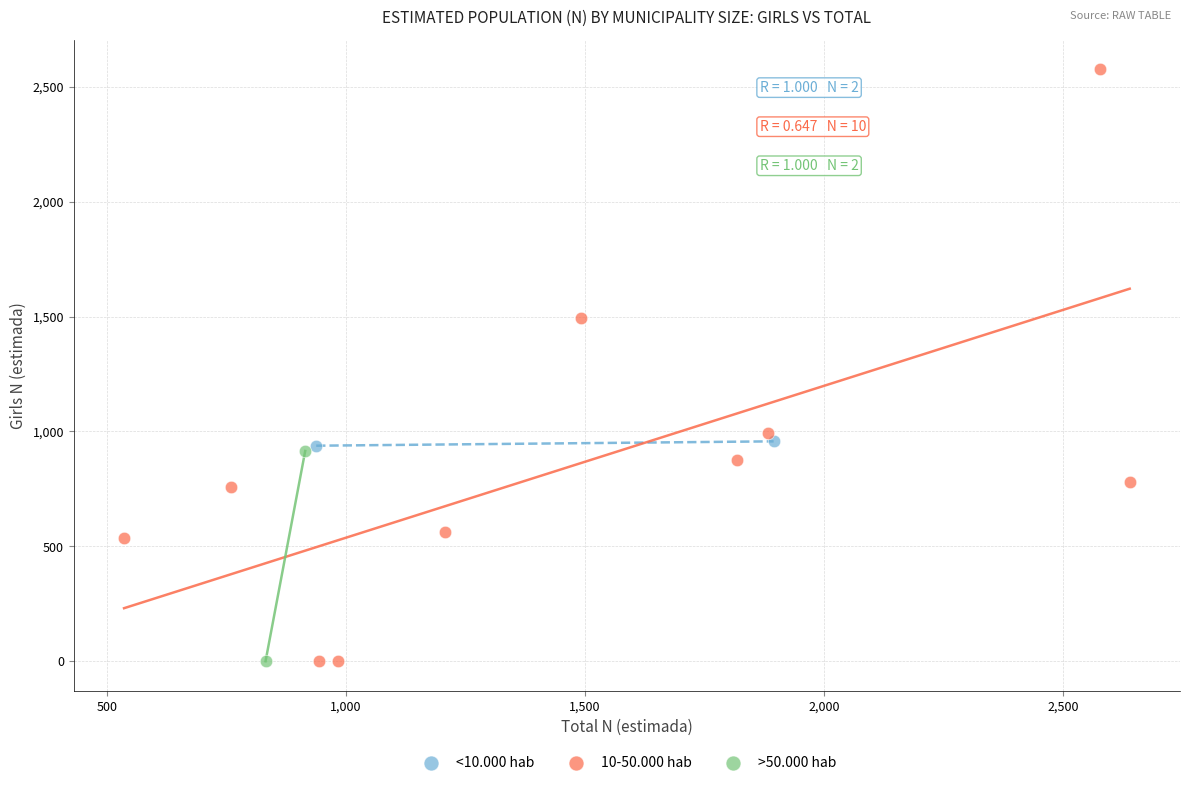

Which series contains the highest Y value?

10-50.000 hab